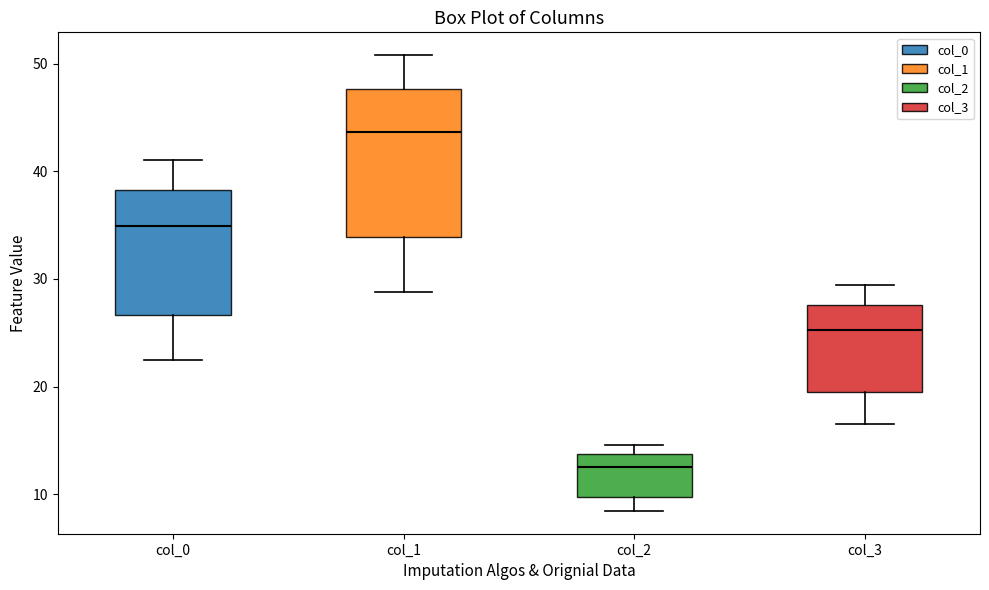

Which box's median line is the highest?

col_1